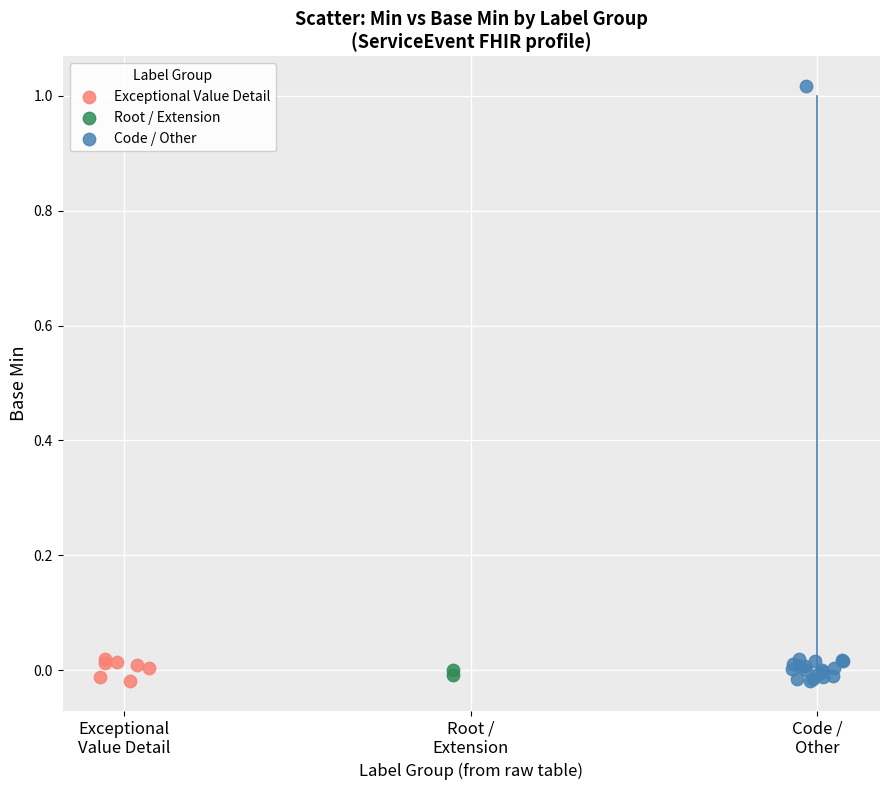

Which series has the widest spread of Y values?

Code / Other